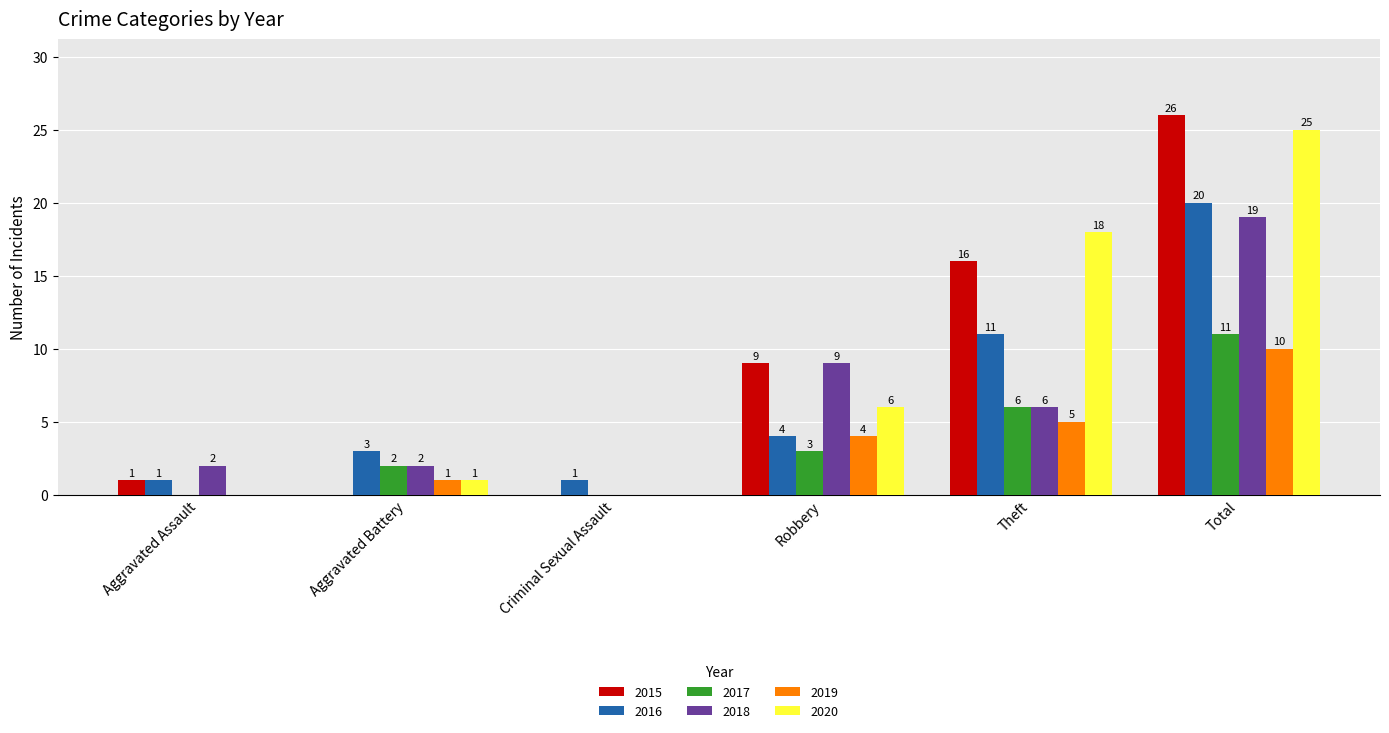

What is the sum of the 2017 values at Criminal Sexual Assault and Theft?

6